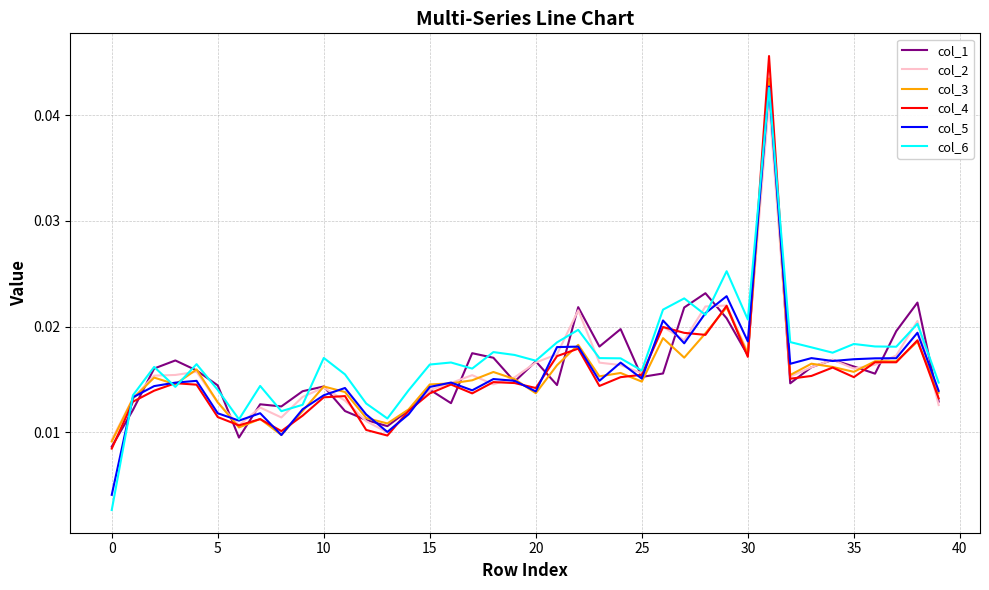

How many lines are shown in the chart?

6